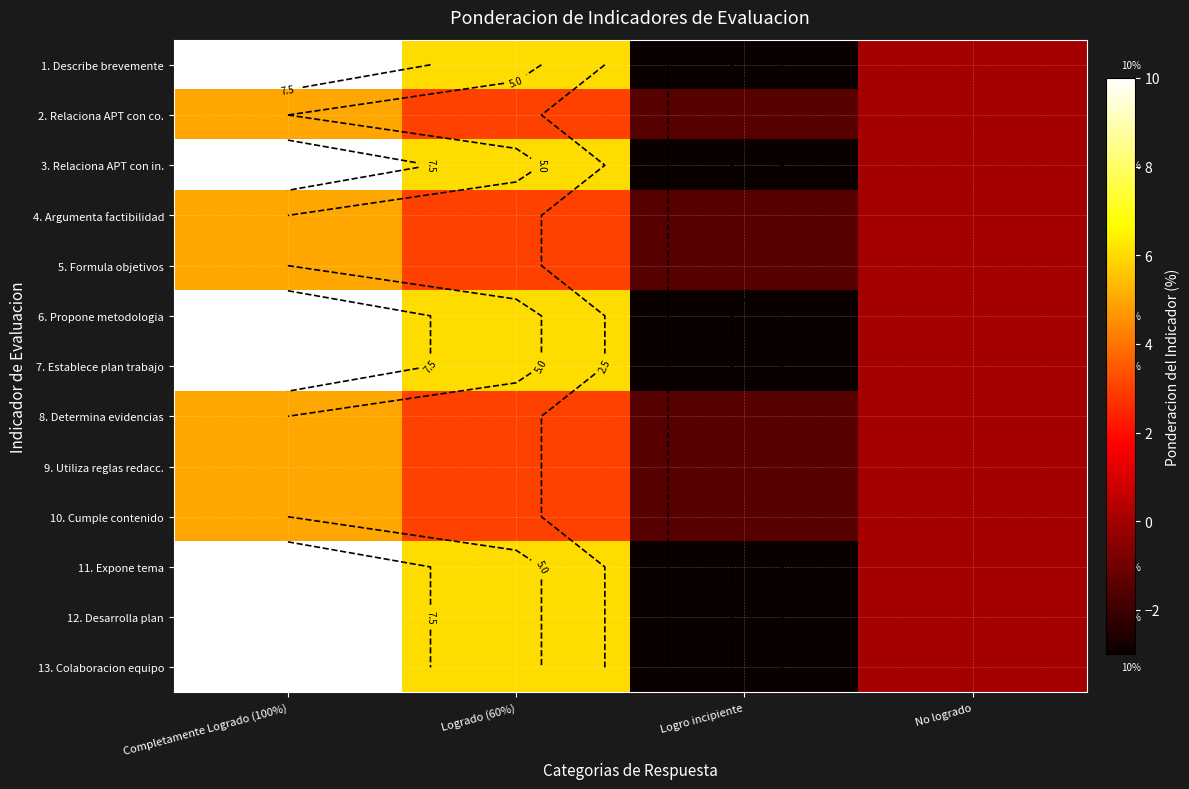

What is the minimum value shown in the chart?

-3.0